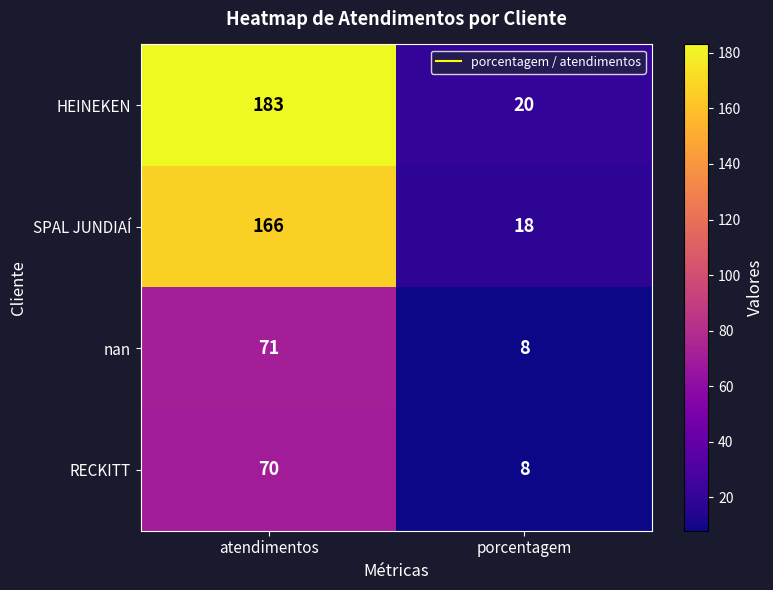

Which category has the highest value across all series?

atendimentos